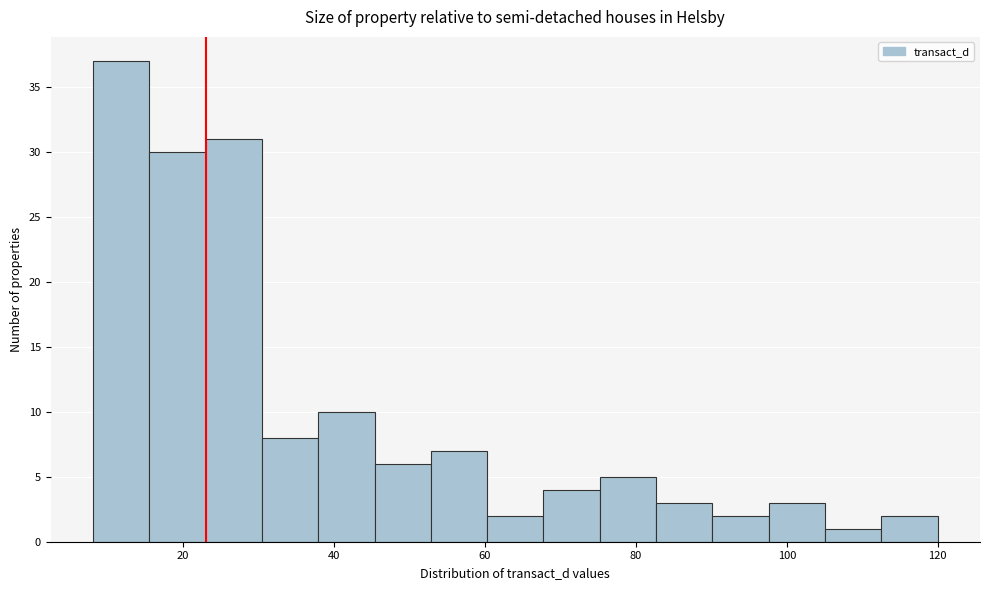

Around what value on the x-axis is the tallest bar? Give the approximate position of its centre, as read against the axis.

12